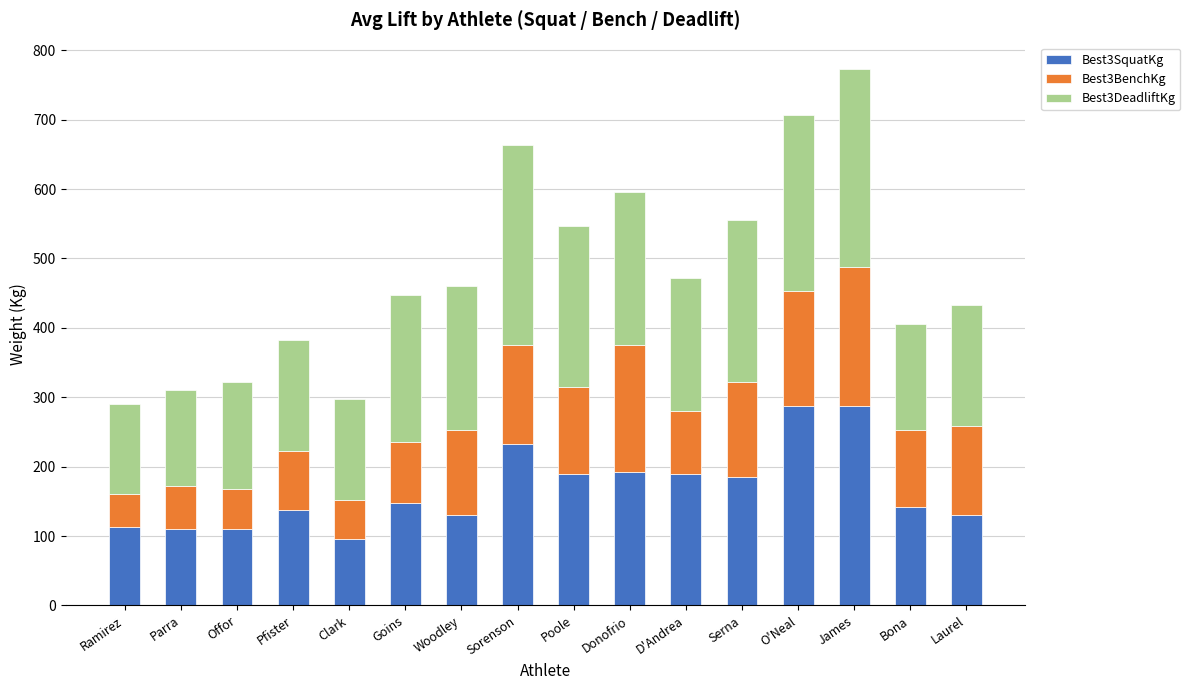

What value does the Best3SquatKg series have at D'Andrea?

190.0